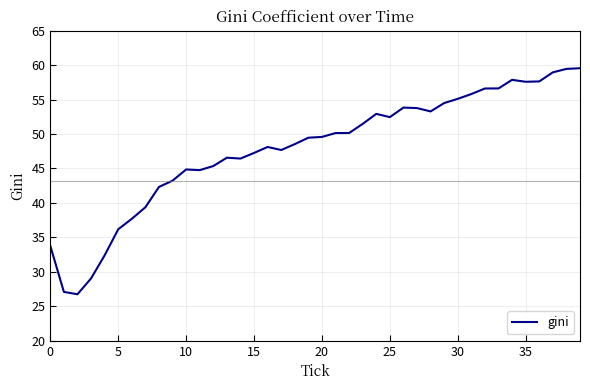

Does the chart have visible grid lines?

Yes